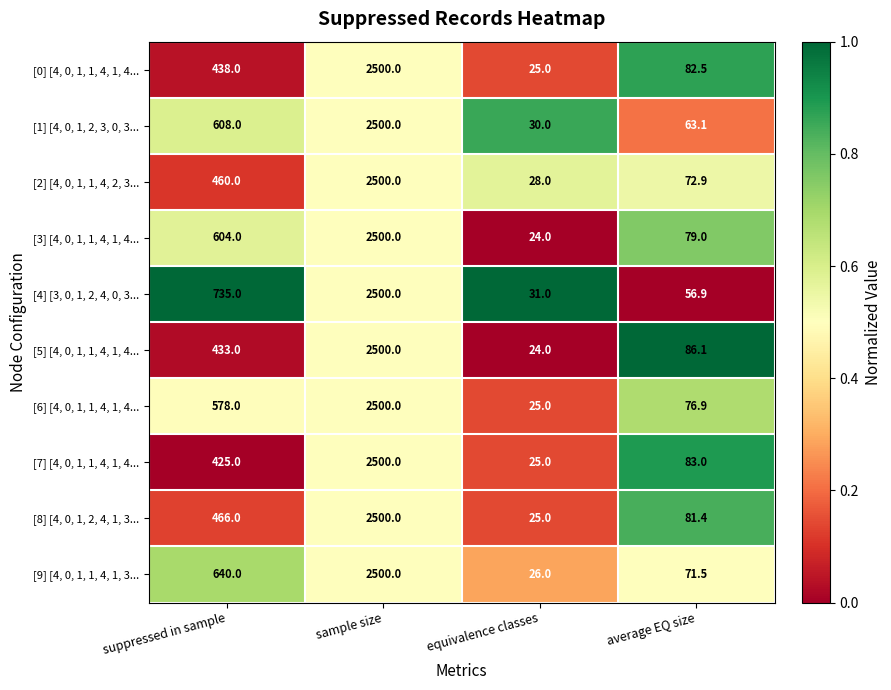

How many series are shown in this chart?

10